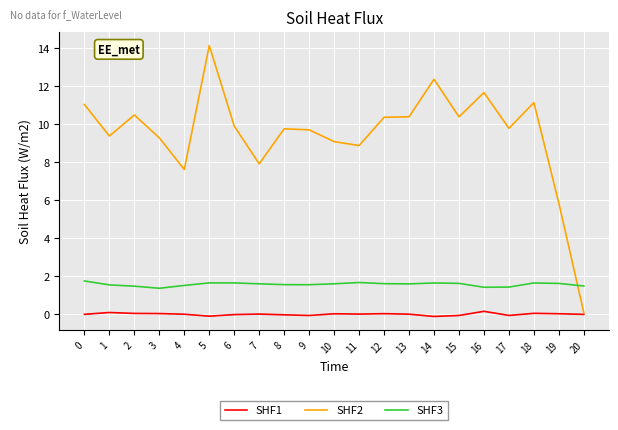

Which series changed the most between 1 and 6?

SHF2